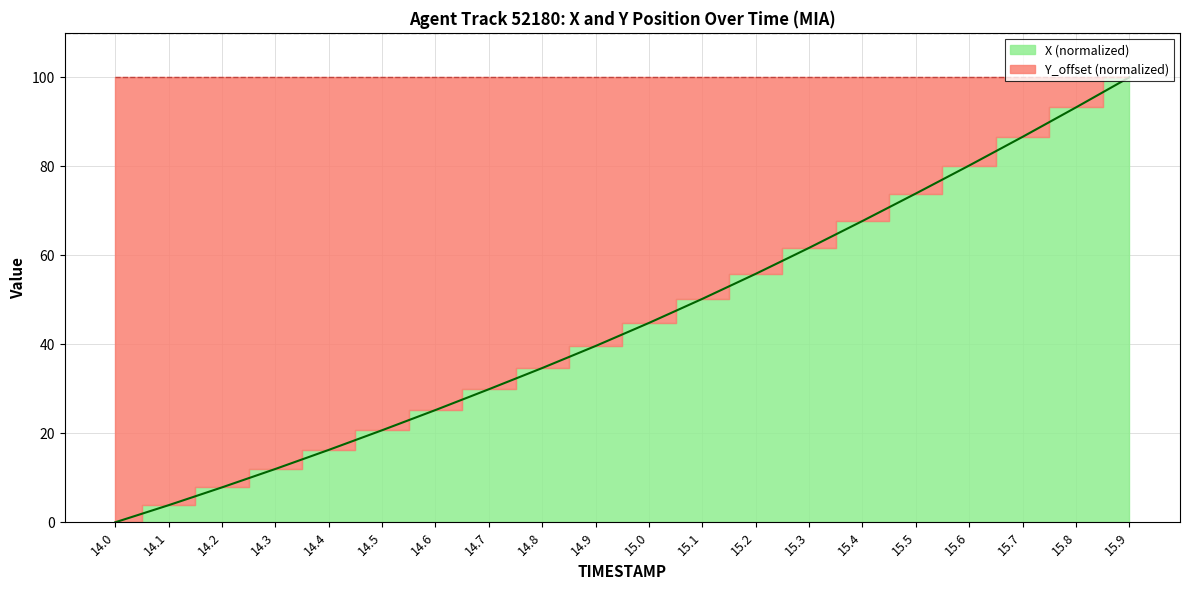

The chart shows a value of 13.7 at 14.8. True or false?

False